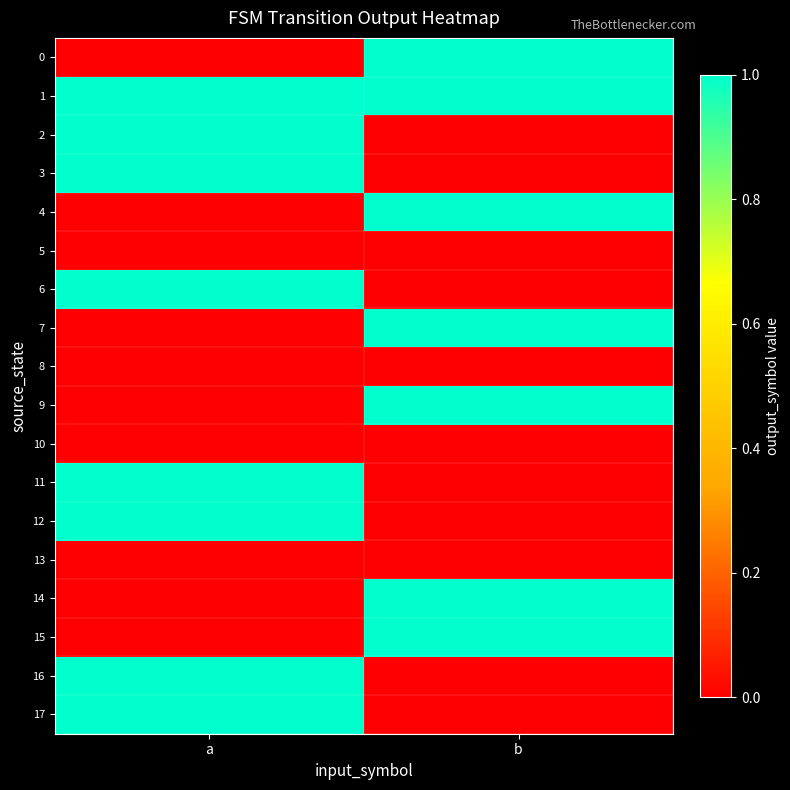

Reading right to left, transcribe all the data shown in this chart.

0: b=1	a=0
1: b=1	a=1
2: b=0	a=1
3: b=0	a=1
4: b=1	a=0
5: b=0	a=0
6: b=0	a=1
7: b=1	a=0
8: b=0	a=0
9: b=1	a=0
10: b=0	a=0
11: b=0	a=1
12: b=0	a=1
13: b=0	a=0
14: b=1	a=0
15: b=1	a=0
16: b=0	a=1
17: b=0	a=1